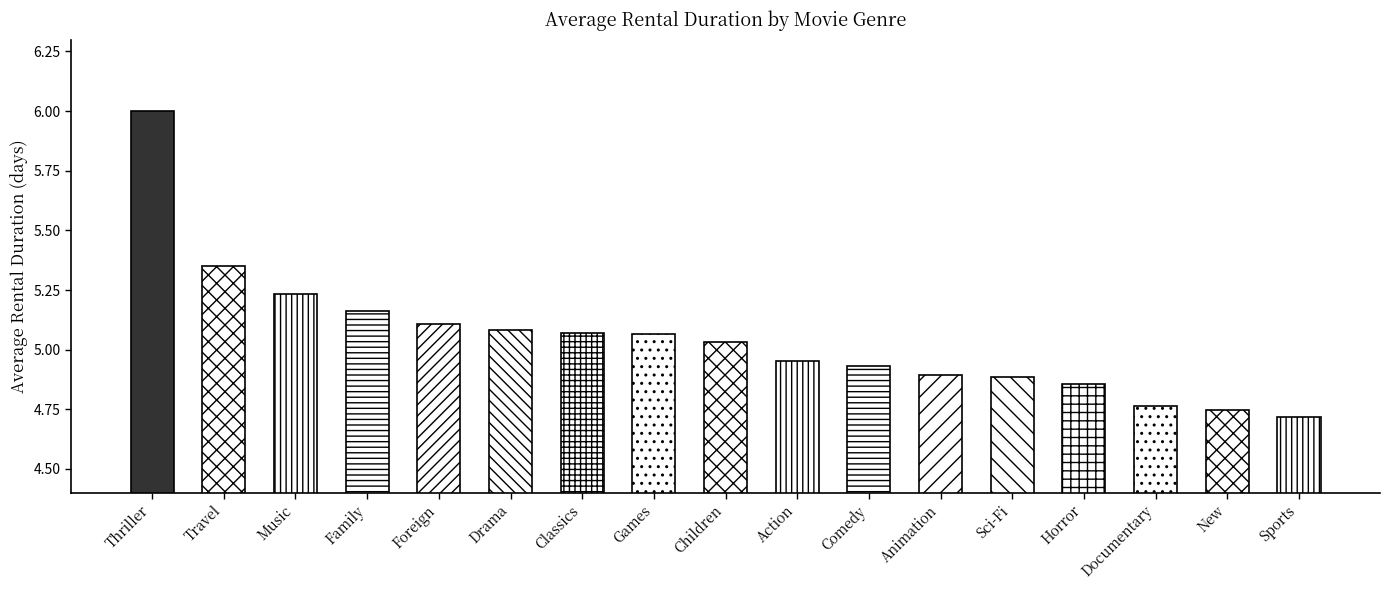

What is the greatest value displayed?

6.0